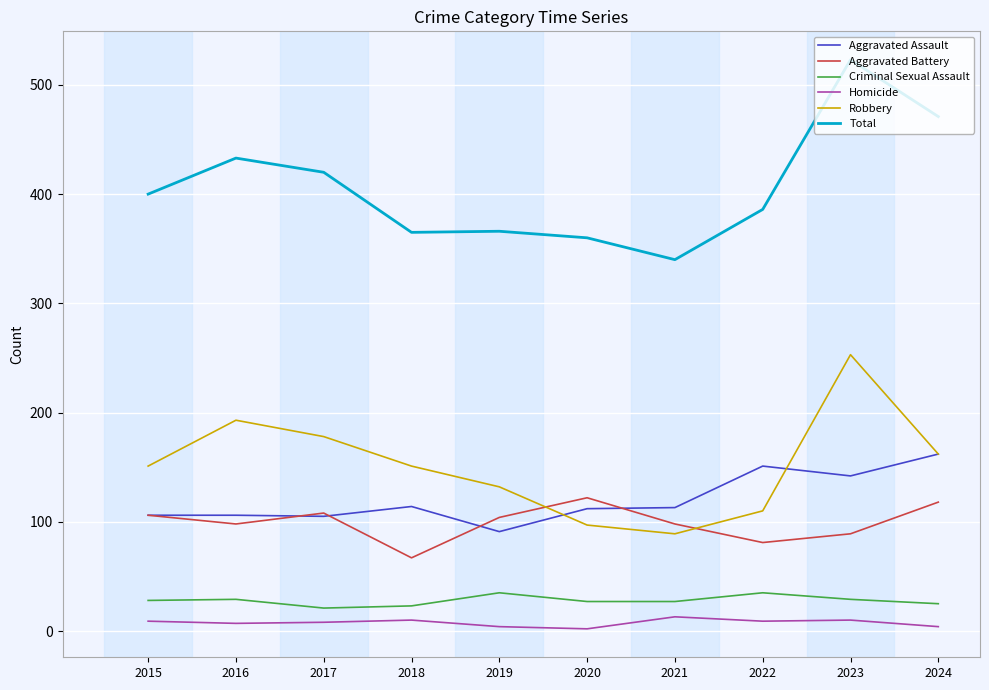

Which series has the largest total across all categories?

Total